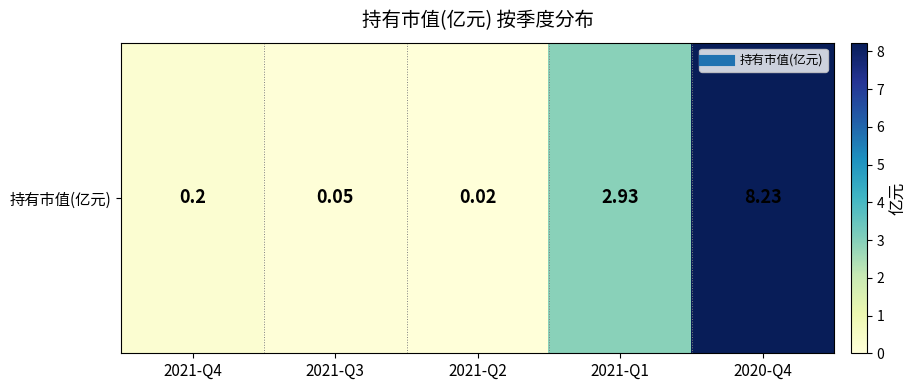

What is the greatest value displayed?

8.2